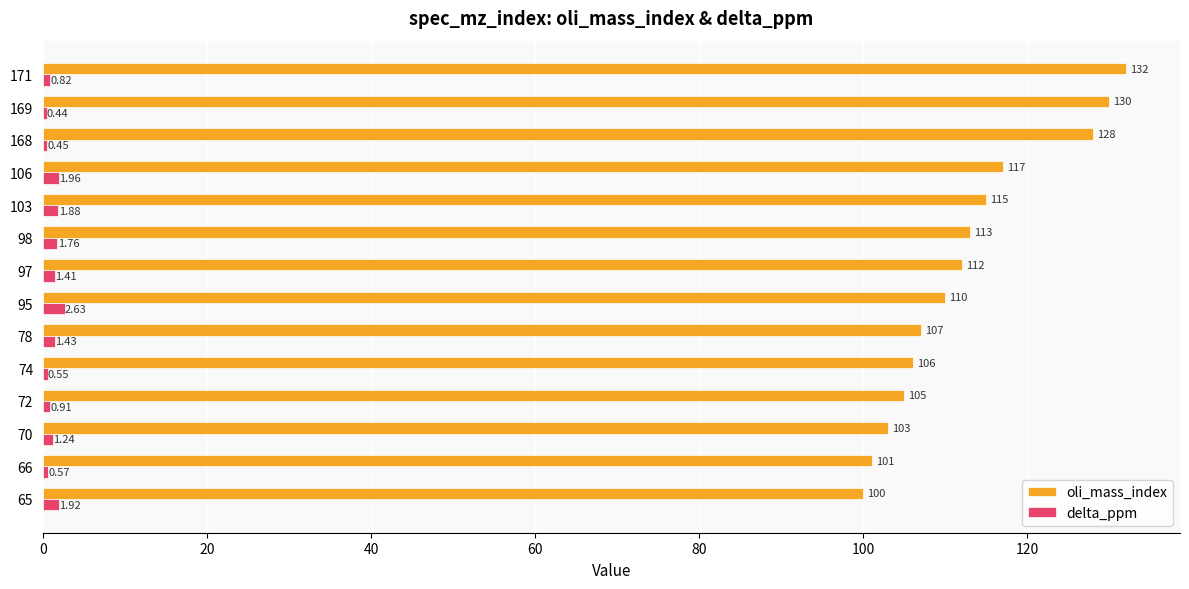

Rank the series at 72 from lowest to highest value.

delta_ppm, oli_mass_index